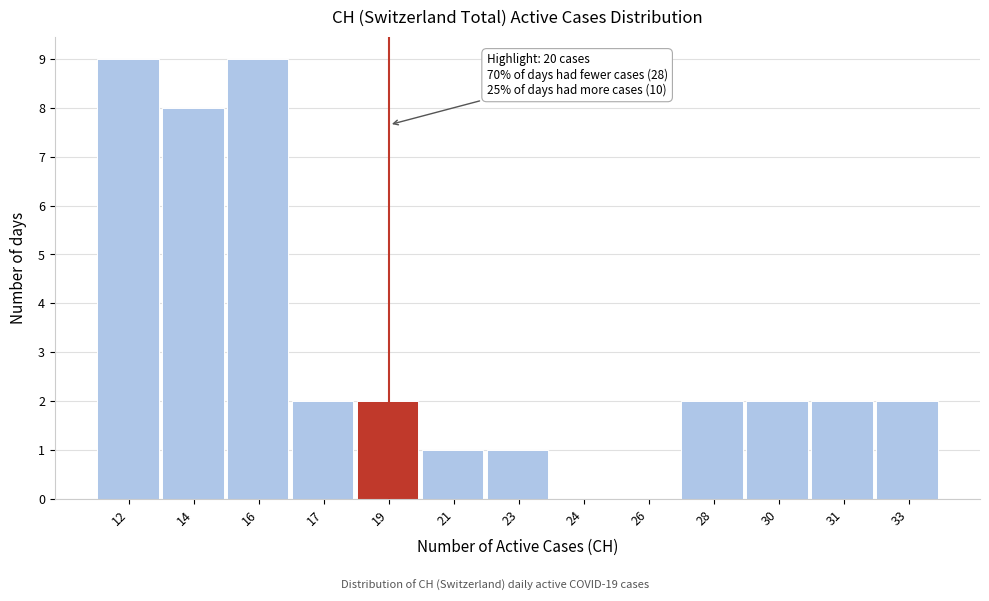

Reading right to left, transcribe all the data shown in this chart.

33=2	31=2	30=2	28=2	26=0	24=0	23=1	21=1	19=2	17=2	16=9	14=8	12=9